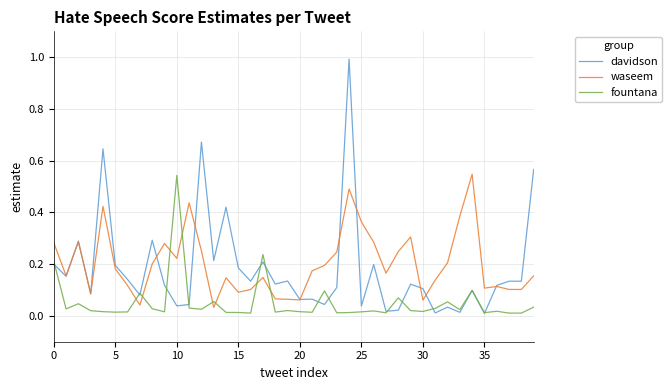

Which series has the largest range (max minus min)?

davidson